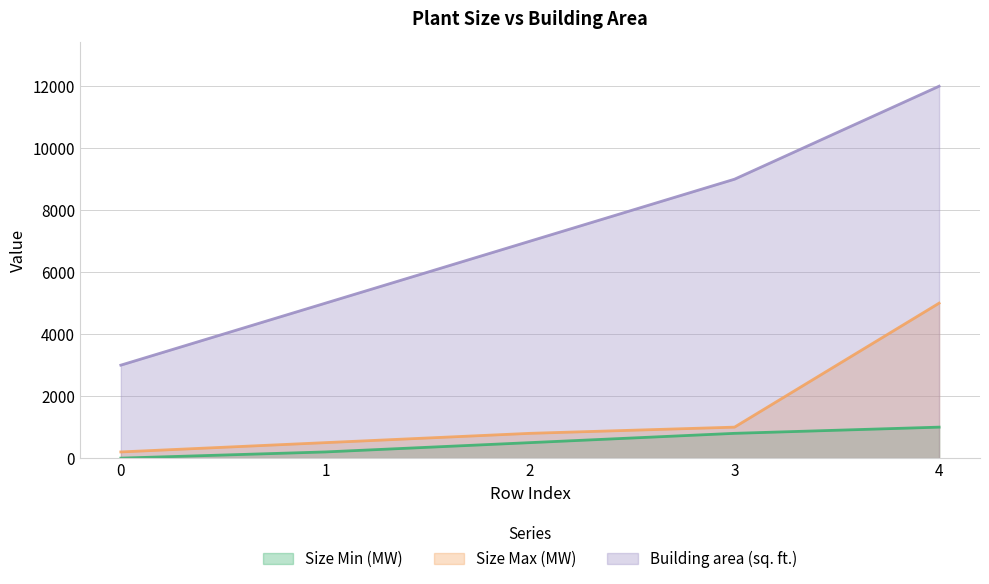

At which label does Size Max (MW) first exceed 800?

3